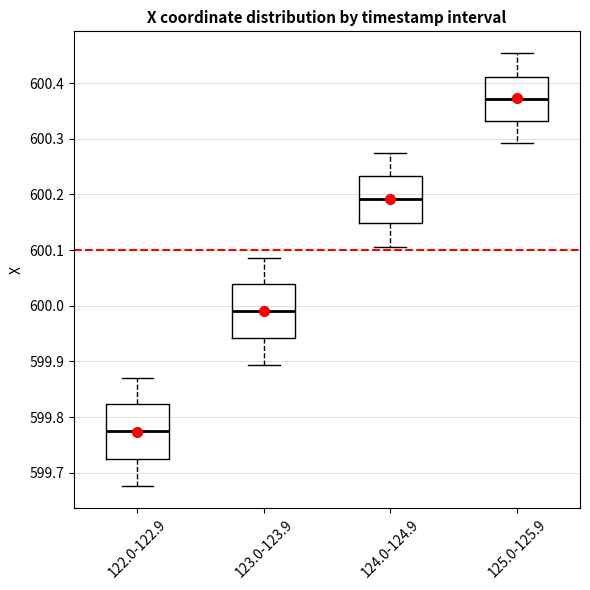

Reading left to right, transcribe this box plot: for each box, give where its median line is, the range the box spans, and where its two whiskers end, as read against the y-axis. The values are not printed on the chart, so give them approximately, as read against the axis.

122.0-122.9: median 599.77, box 599.73 to 599.82, whiskers 599.68 to 599.87
123.0-123.9: median 599.99, box 599.94 to 600.04, whiskers 599.89 to 600.09
124.0-124.9: median 600.19, box 600.15 to 600.23, whiskers 600.11 to 600.27
125.0-125.9: median 600.37, box 600.33 to 600.41, whiskers 600.29 to 600.45